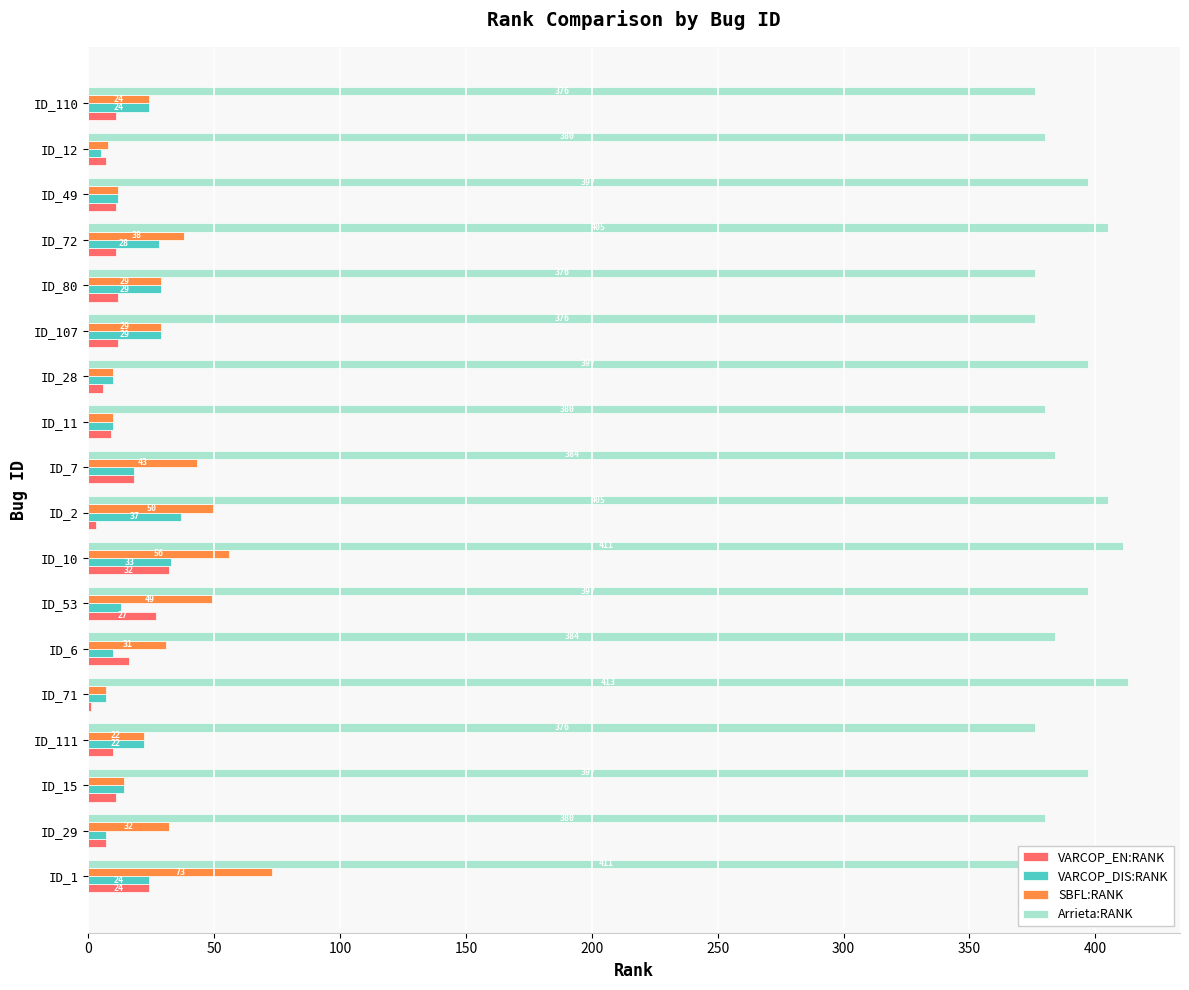

Which series has the largest total across all categories?

Arrieta:RANK